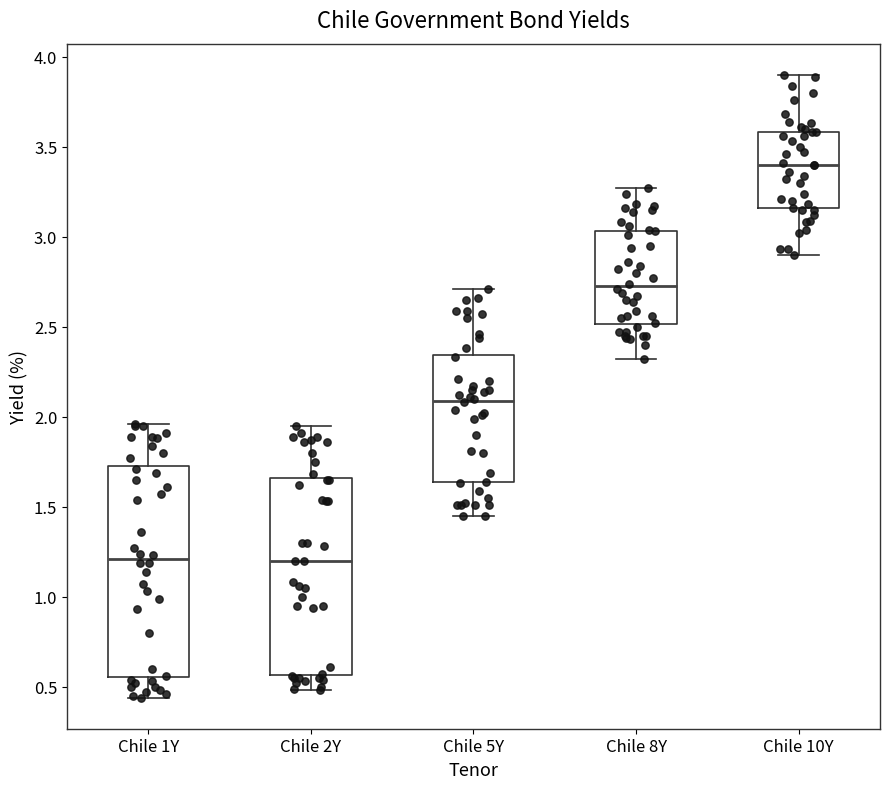

Reading left to right, transcribe this box plot: for each box, give where its median line is, the range the box spans, and where its two whiskers end, as read against the y-axis. The values are not printed on the chart, so give them approximately, as read against the axis.

Chile 1Y: median 1.20, box 0.55 to 1.75, whiskers 0.45 to 1.95
Chile 2Y: median 1.20, box 0.55 to 1.65, whiskers 0.50 to 1.95
Chile 5Y: median 2.10, box 1.65 to 2.35, whiskers 1.45 to 2.70
Chile 8Y: median 2.75, box 2.50 to 3.05, whiskers 2.30 to 3.25
Chile 10Y: median 3.40, box 3.15 to 3.60, whiskers 2.90 to 3.90